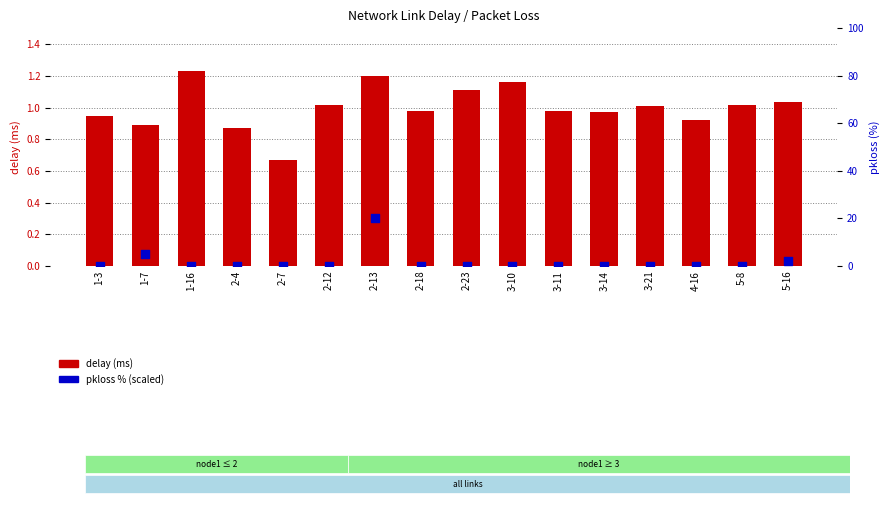

Is the value of pkloss % (scaled) at 1-7 greater than the value of delay (ms) at 5-16?

Yes